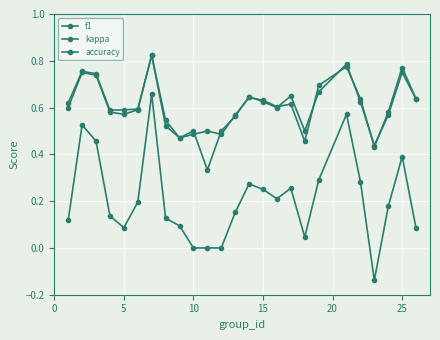

True or false: kappa and f1 intersect in this chart.

False